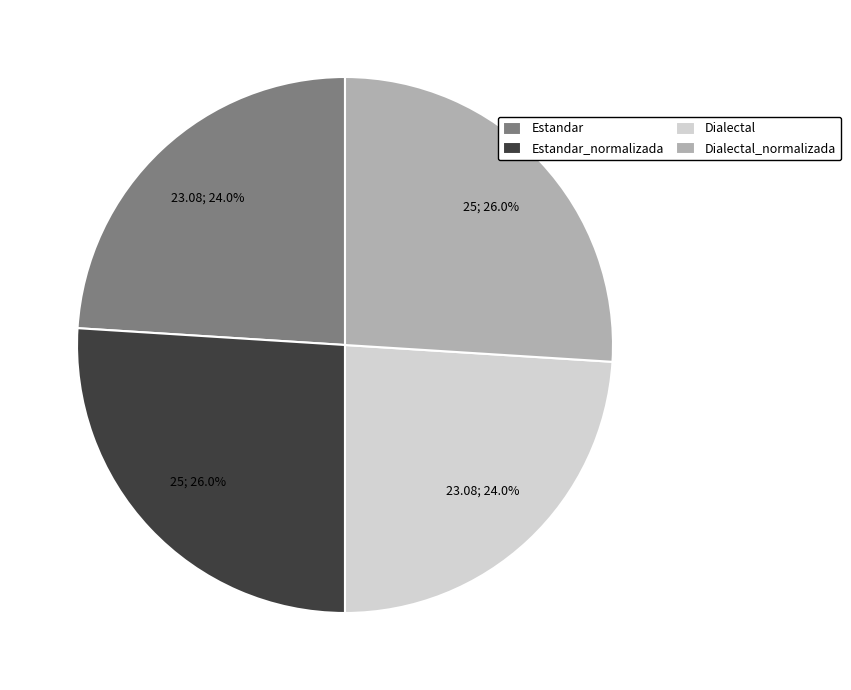

Count the number of slices in the pie.

4